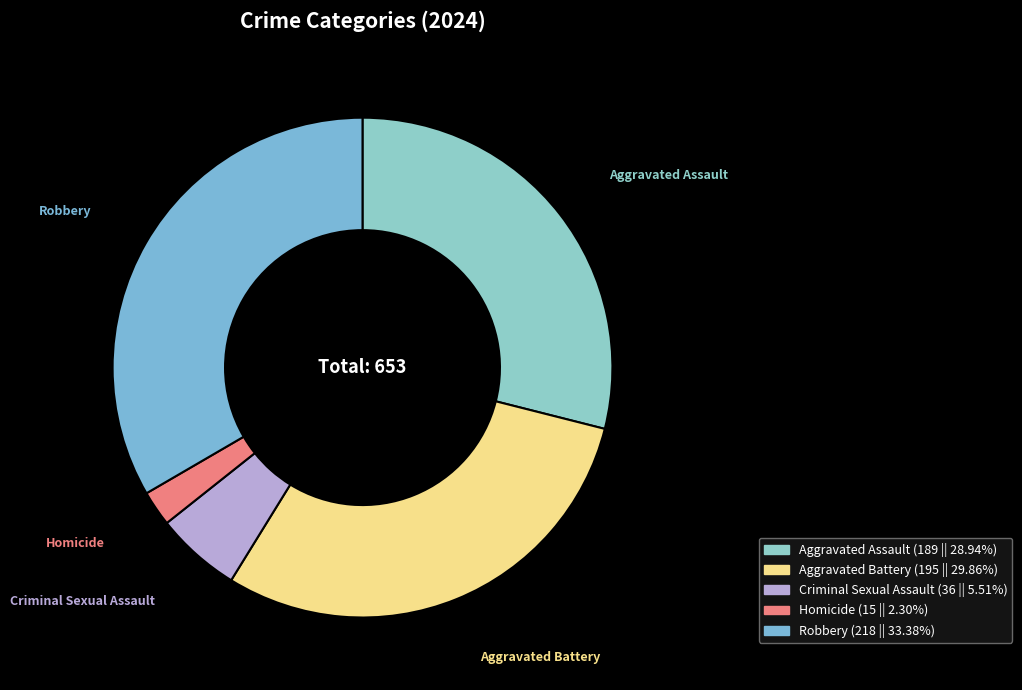

Which slice is the largest?

Robbery